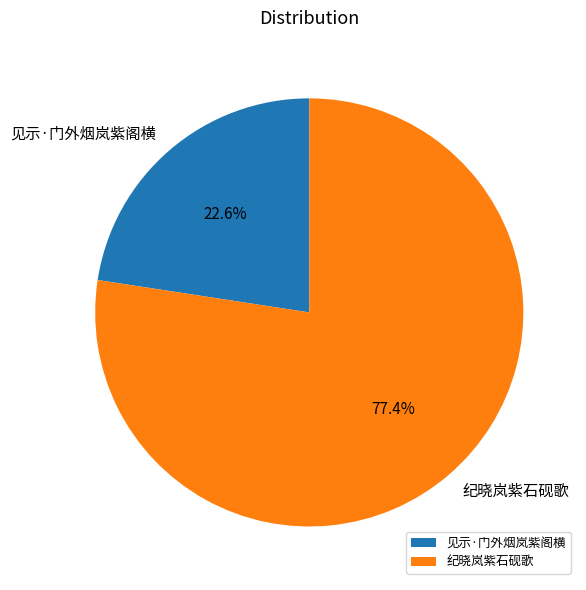

Which category accounts for the majority?

纪晓岚紫石砚歌